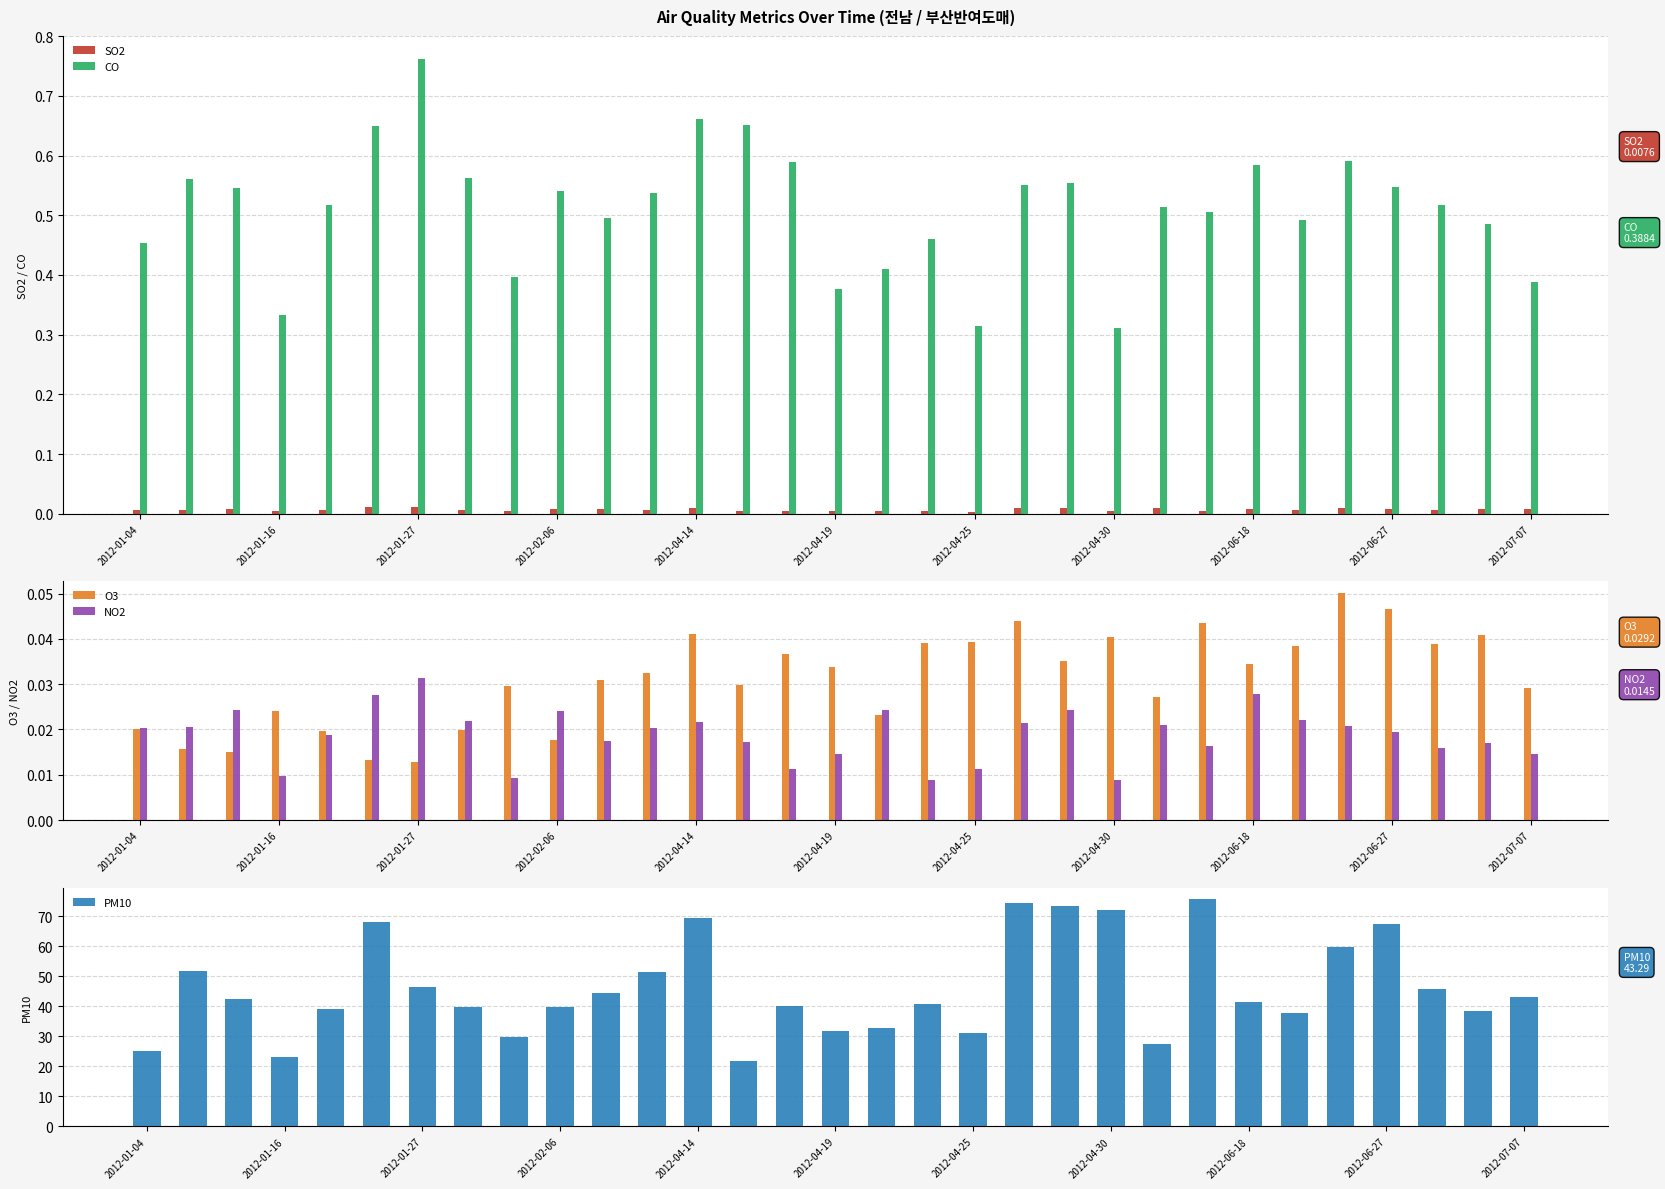

What is the maximum value for PM10?

75.8